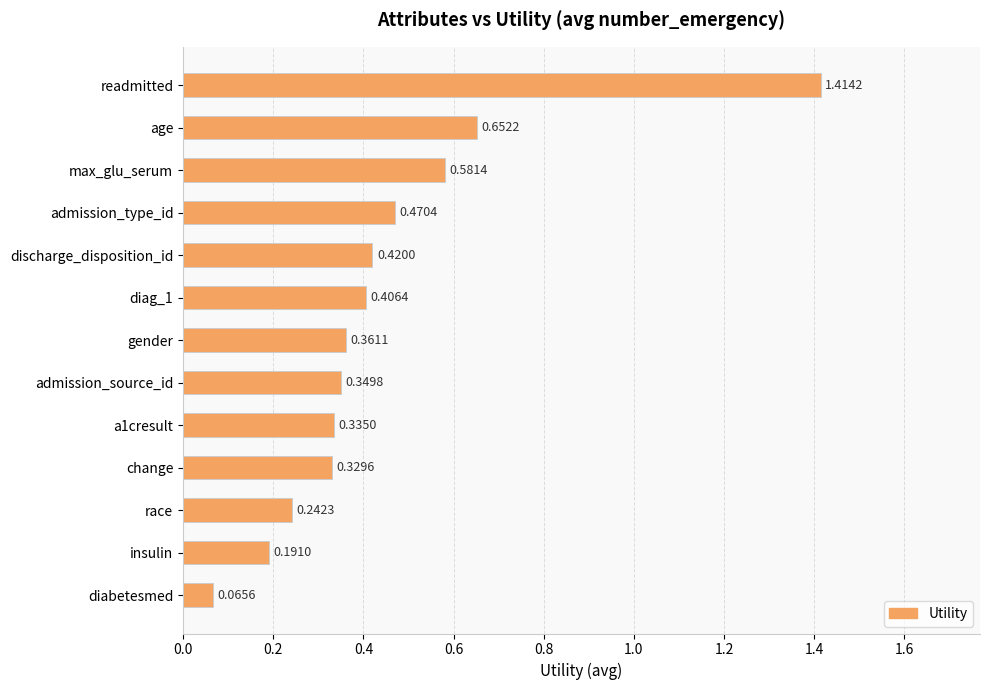

List the labels in order of value, largest first.

readmitted, age, max_glu_serum, admission_type_id, discharge_disposition_id, diag_1, gender, admission_source_id, a1cresult, change, race, insulin, diabetesmed